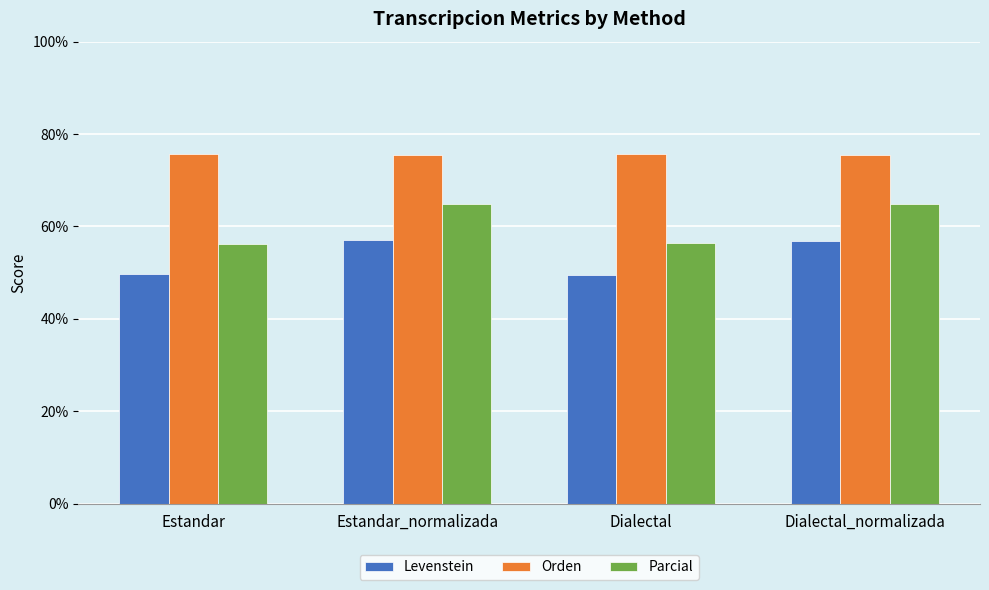

List the series in order of their overall mean, highest first.

Orden, Parcial, Levenstein